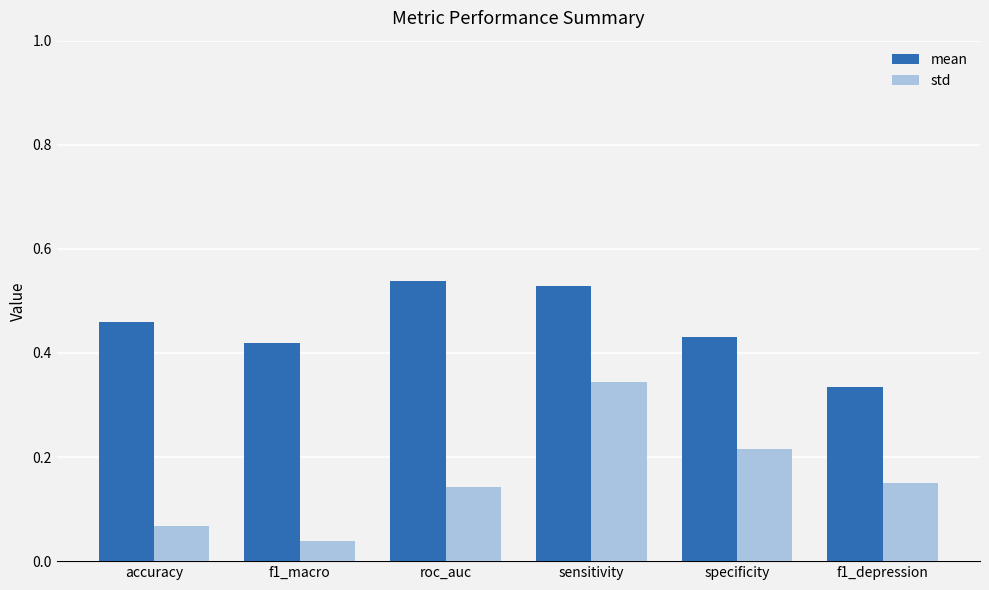

How many bars are there in total?

12